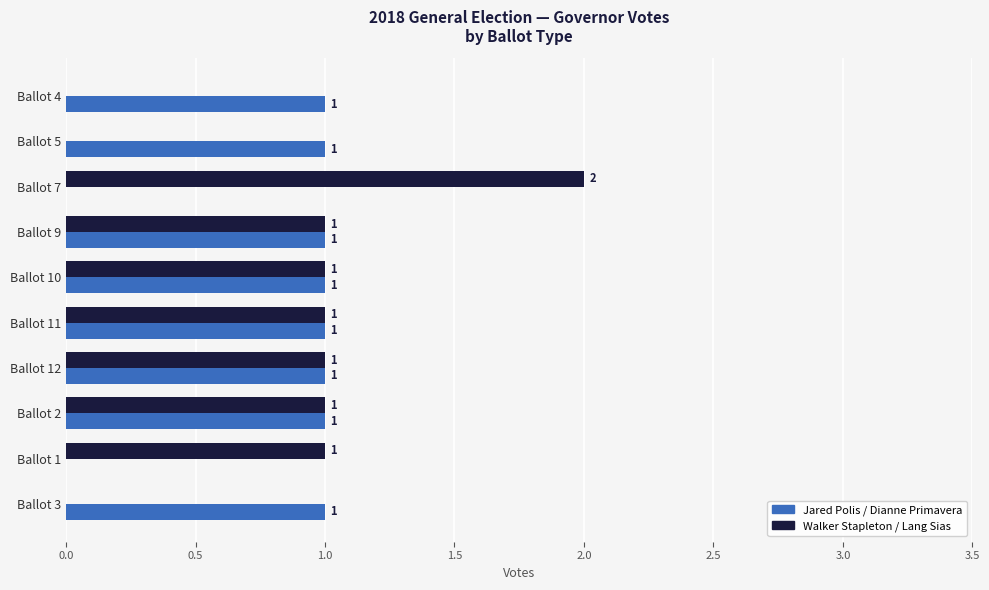

Which series changed the most between Ballot 11 and Ballot 5?

Walker Stapleton / Lang Sias